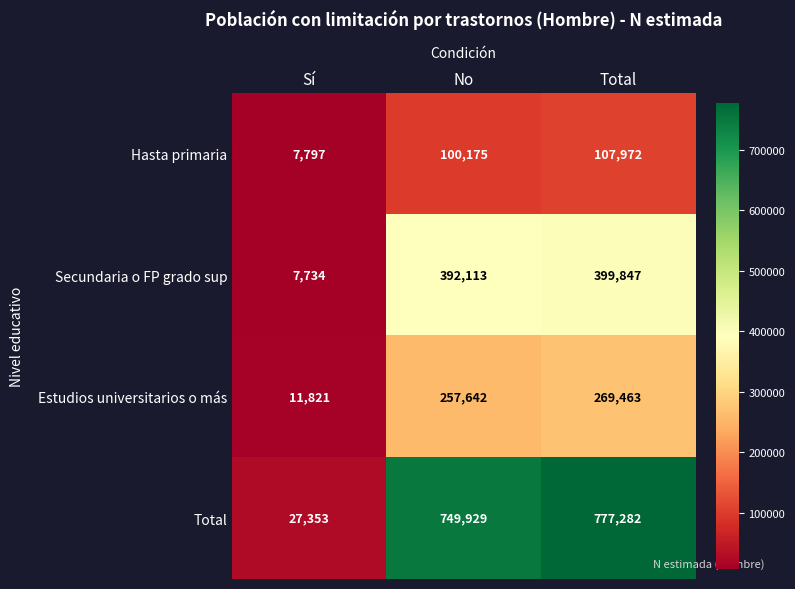

At which label does Estudios universitarios o más reach its peak?

Total